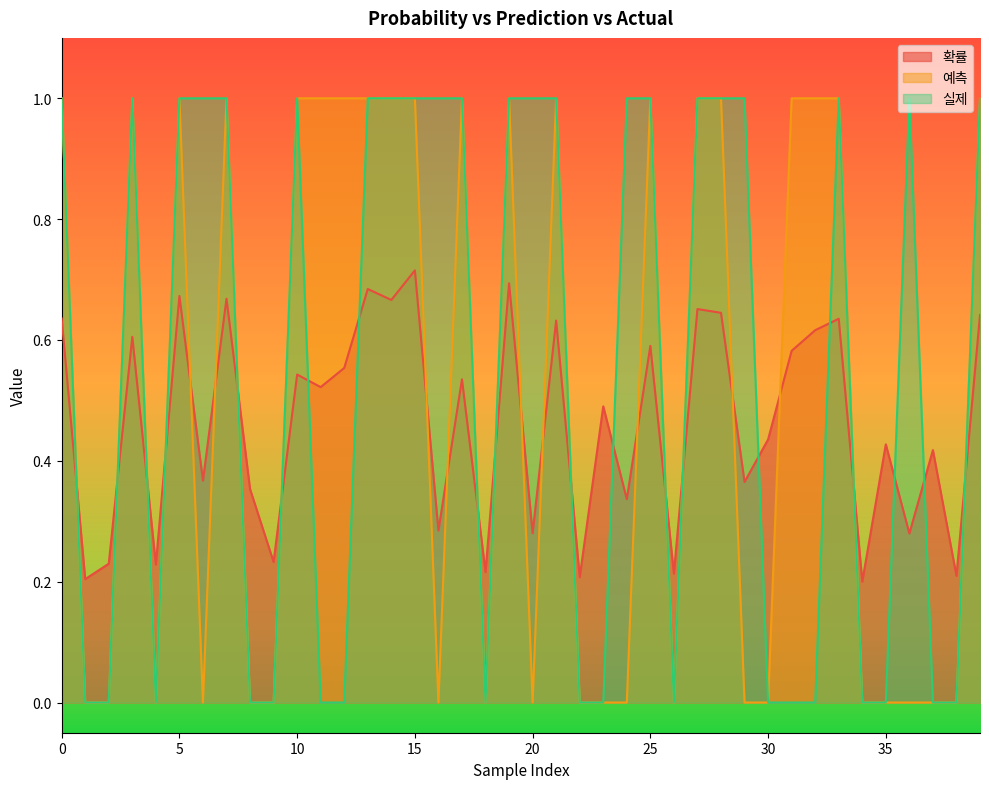

True or false: 예측 and 실제 intersect in this chart.

False